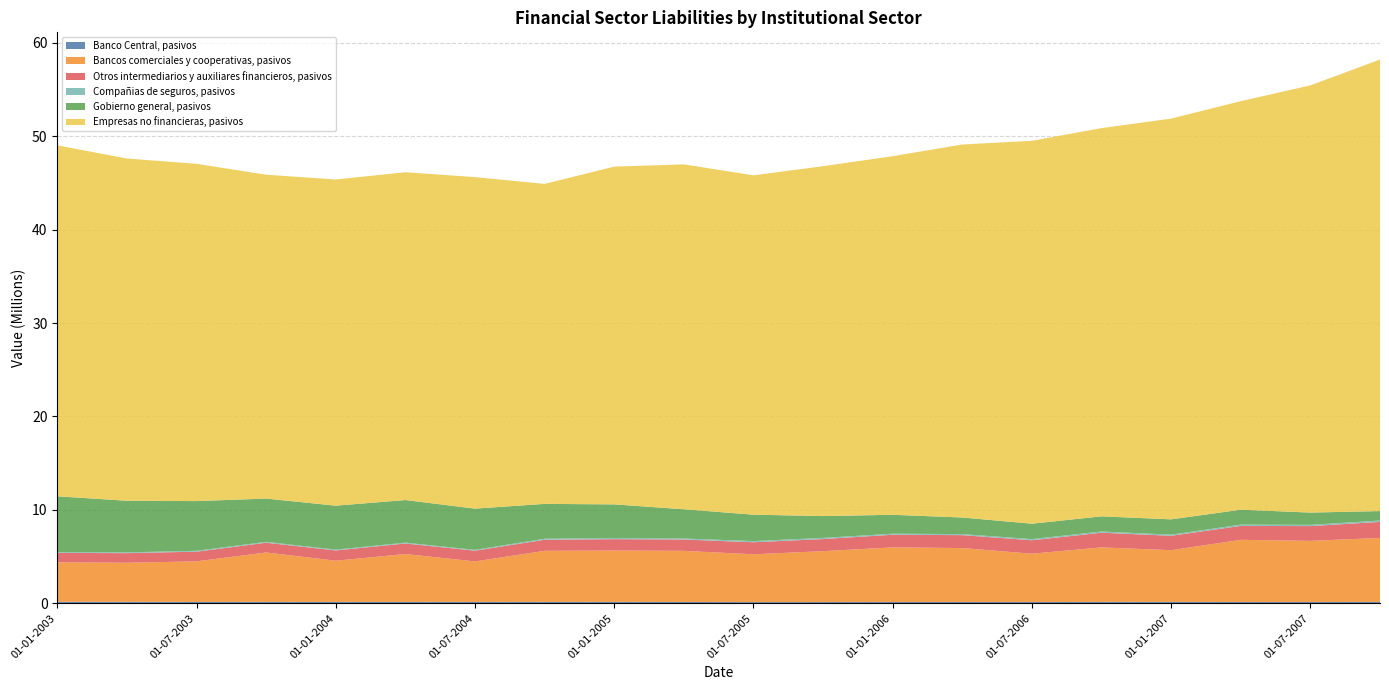

Reading right to left, transcribe all the data shown in this chart.

Banco Central, pasivos: 01-10-2007=150764	01-07-2007=143006	01-04-2007=144261	01-01-2007=150986	01-10-2006=150554	01-07-2006=140934	01-04-2006=144174	01-01-2006=141887	01-10-2005=139536	01-07-2005=134737	01-04-2005=146964	01-01-2005=152248	01-10-2004=153854	01-07-2004=148462	01-04-2004=154377	01-01-2004=155242	01-10-2003=151775	01-07-2003=154617	01-04-2003=158808	01-01-2003=164120
Bancos comerciales y cooperativas, pasivos: 01-10-2007=6851527	01-07-2007=6544170	01-04-2007=6654585	01-01-2007=5538381	01-10-2006=5837195	01-07-2006=5172221	01-04-2006=5772666	01-01-2006=5845395	01-10-2005=5446406	01-07-2005=5114696	01-04-2005=5472340	01-01-2005=5500662	01-10-2004=5467855	01-07-2004=4338127	01-04-2004=5124930	01-01-2004=4407883	01-10-2003=5292684	01-07-2003=4343938	01-04-2003=4184123	01-01-2003=4231059
Otros intermediarios y auxiliares financieros, pasivos: 01-10-2007=1714195	01-07-2007=1580810	01-04-2007=1489692	01-01-2007=1543097	01-10-2006=1573339	01-07-2006=1437578	01-04-2006=1383322	01-01-2006=1355233	01-10-2005=1295525	01-07-2005=1290011	01-04-2005=1213488	01-01-2005=1219311	01-10-2004=1182065	01-07-2004=1150007	01-04-2004=1128234	01-01-2004=1101871	01-10-2003=1044623	01-07-2003=1030996	01-04-2003=1030266	01-01-2003=1004450
Compañias de seguros, pasivos: 01-10-2007=147953	01-07-2007=135139	01-04-2007=137355	01-01-2007=119972	01-10-2006=130080	01-07-2006=131254	01-04-2006=113075	01-01-2006=111849	01-10-2005=125687	01-07-2005=123778	01-04-2005=110649	01-01-2005=115210	01-10-2004=115061	01-07-2004=86444	01-04-2004=90483	01-01-2004=84471	01-10-2003=92191	01-07-2003=95680	01-04-2003=84756	01-01-2003=84888
Gobierno general, pasivos: 01-10-2007=1012327	01-07-2007=1311562	01-04-2007=1596353	01-01-2007=1637621	01-10-2006=1620693	01-07-2006=1641762	01-04-2006=1774457	01-01-2006=2023391	01-10-2005=2334843	01-07-2005=2826779	01-04-2005=3126993	01-01-2005=3604074	01-10-2004=3727536	01-07-2004=4414913	01-04-2004=4559248	01-01-2004=4703341	01-10-2003=4632666	01-07-2003=5320229	01-04-2003=5522021	01-01-2003=5972862
Empresas no financieras, pasivos: 01-10-2007=48328336	01-07-2007=45725914	01-04-2007=43726921	01-01-2007=42891502	01-10-2006=41553852	01-07-2006=40980520	01-04-2006=39923051	01-01-2006=38382520	01-10-2005=37448281	01-07-2005=36321103	01-04-2005=36915266	01-01-2005=36151720	01-10-2004=34245810	01-07-2004=35483897	01-04-2004=35085269	01-01-2004=34913246	01-10-2003=34663569	01-07-2003=36097159	01-04-2003=36632234	01-01-2003=37559294